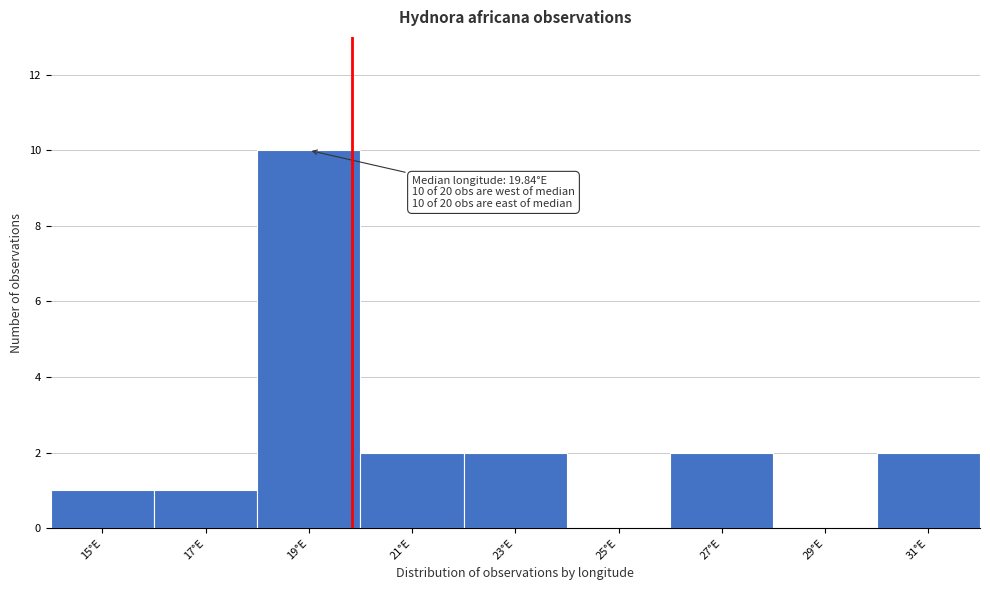

Which range on the x-axis has the tallest bar?

18 to 20